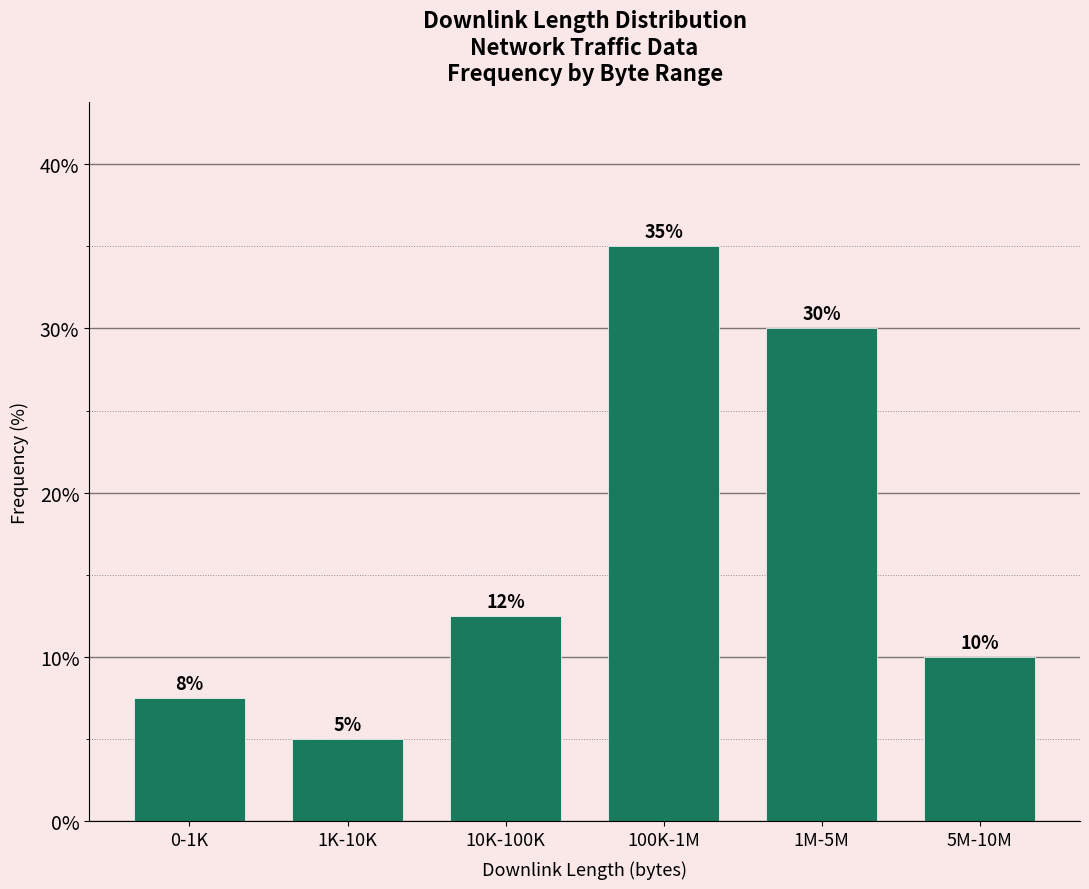

What is the sum of all values?

100.0